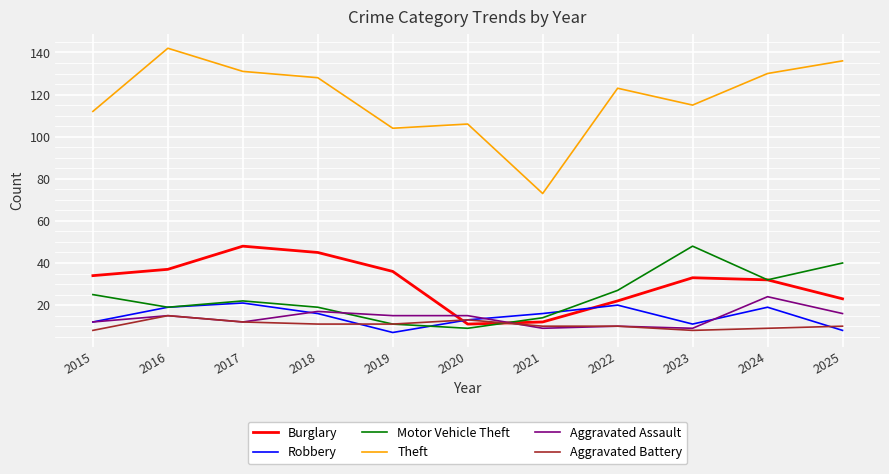

Reading left to right, what are all the values shown in this chart?

Burglary: 34	37	48	45	36	11	12	22	33	32	23
Robbery: 12	19	21	16	7	13	16	20	11	19	8
Motor Vehicle Theft: 25	19	22	19	11	9	14	27	48	32	40
Theft: 112	142	131	128	104	106	73	123	115	130	136
Aggravated Assault: 12	15	12	17	15	15	9	10	9	24	16
Aggravated Battery: 8	15	12	11	11	13	10	10	8	9	10